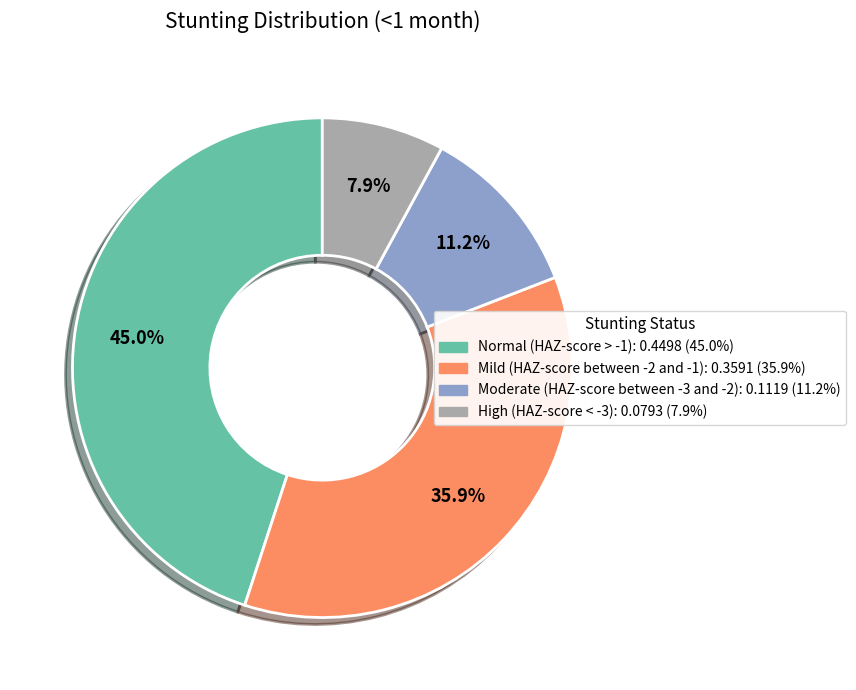

Count the number of slices in the pie.

4